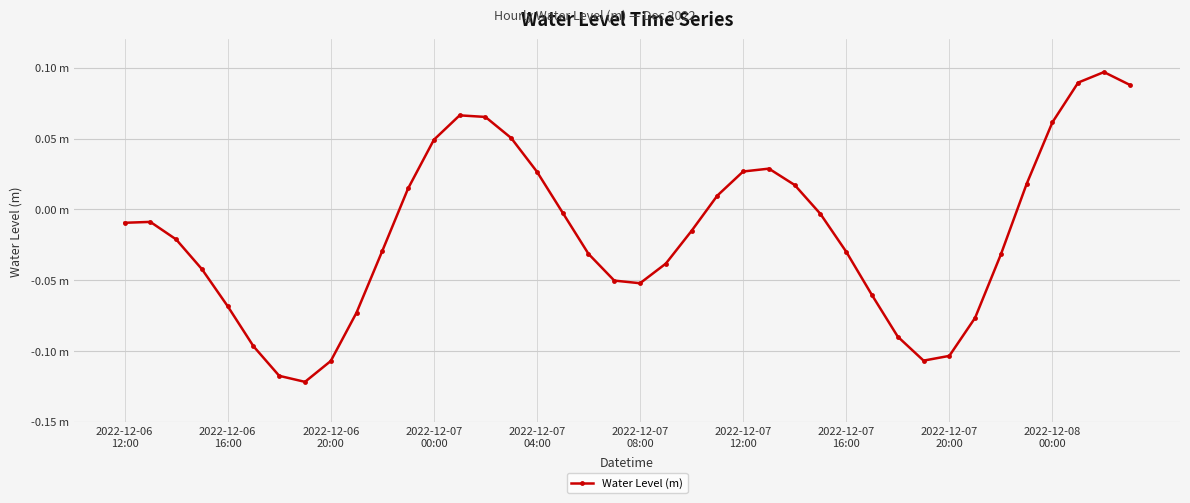

Is this an area chart (filled region under the line)?

No